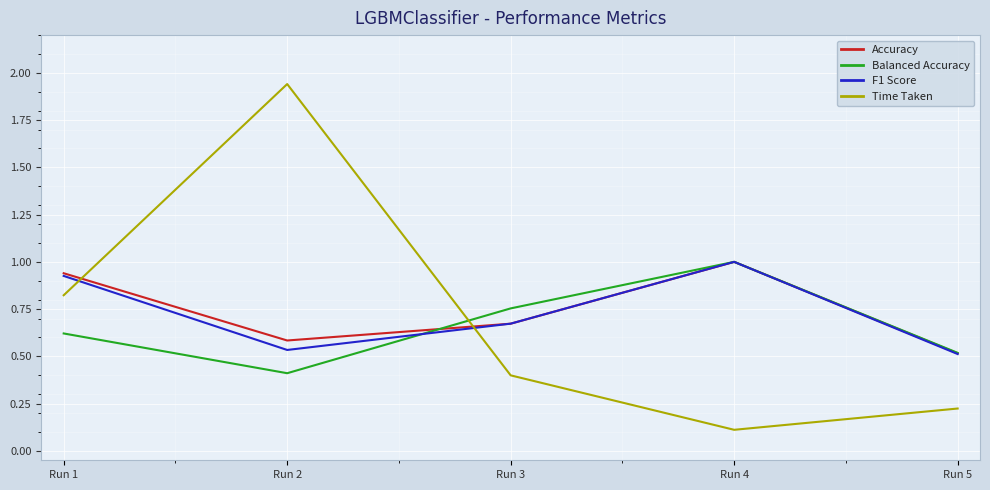

What is the total value across all series at Run 5?

1.8